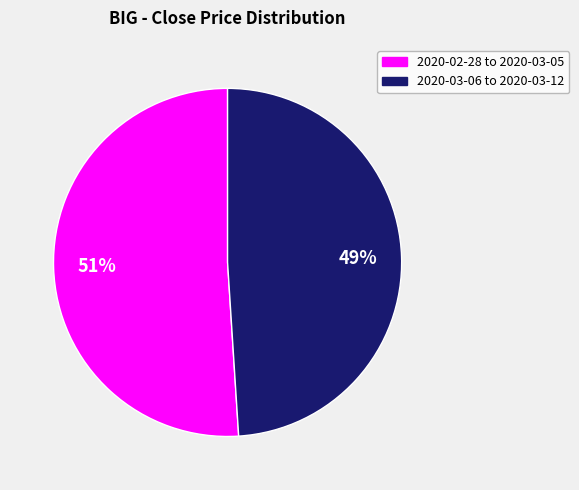

To the nearest percent, what is the difference between the largest and smallest slice percentages?

2%